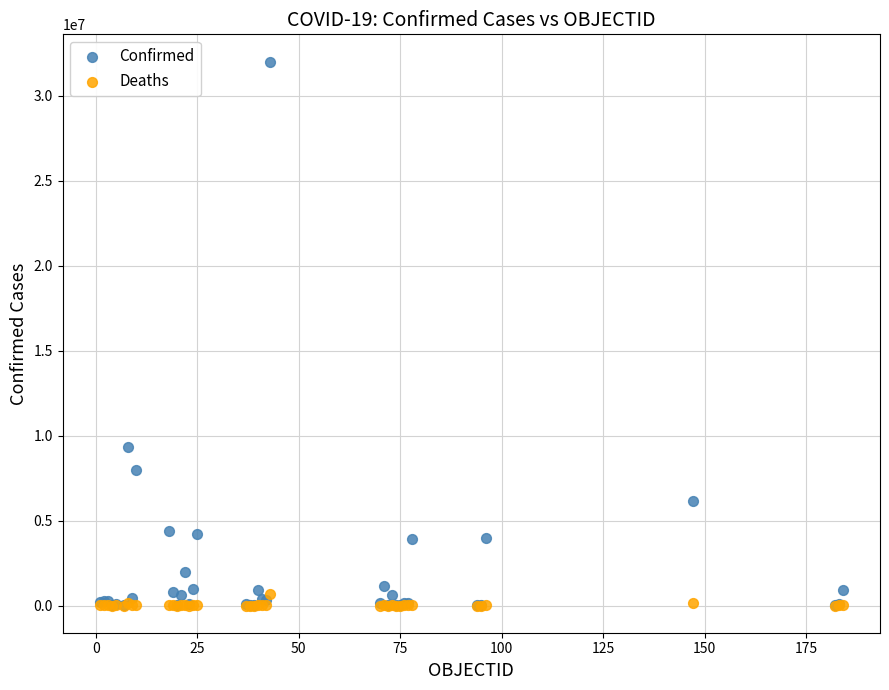

Across all series, what Y value is closest to 16011593?

9341492